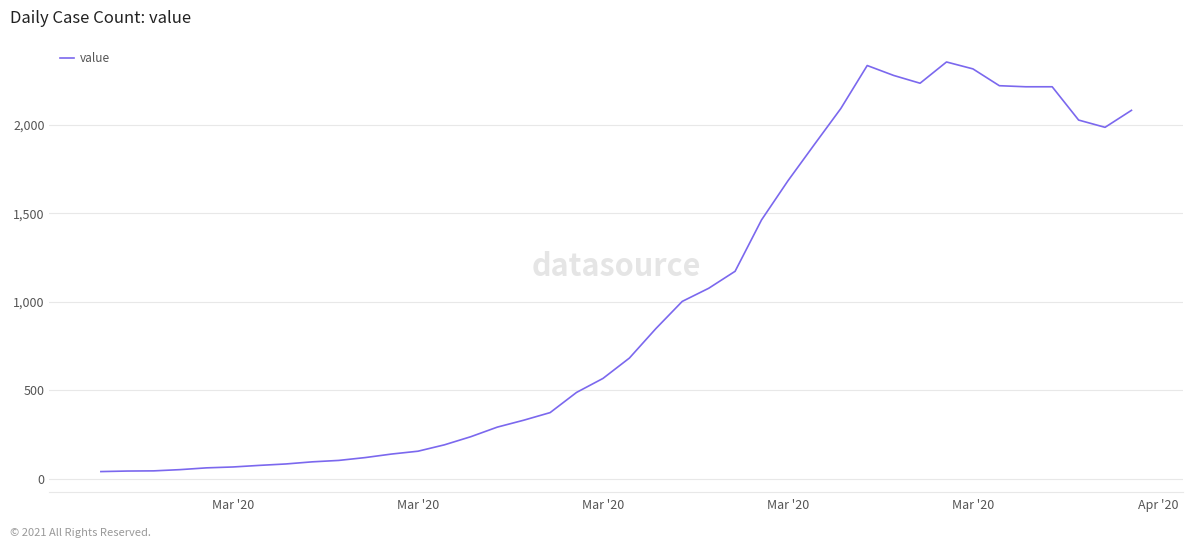

What is the greatest value displayed?

2354